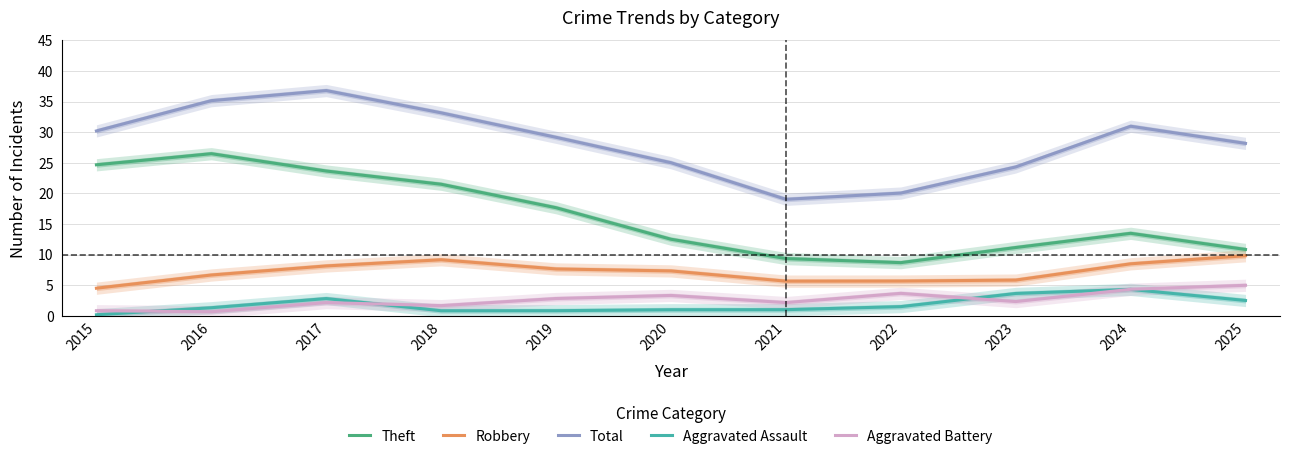

What is the greatest value displayed?

36.8